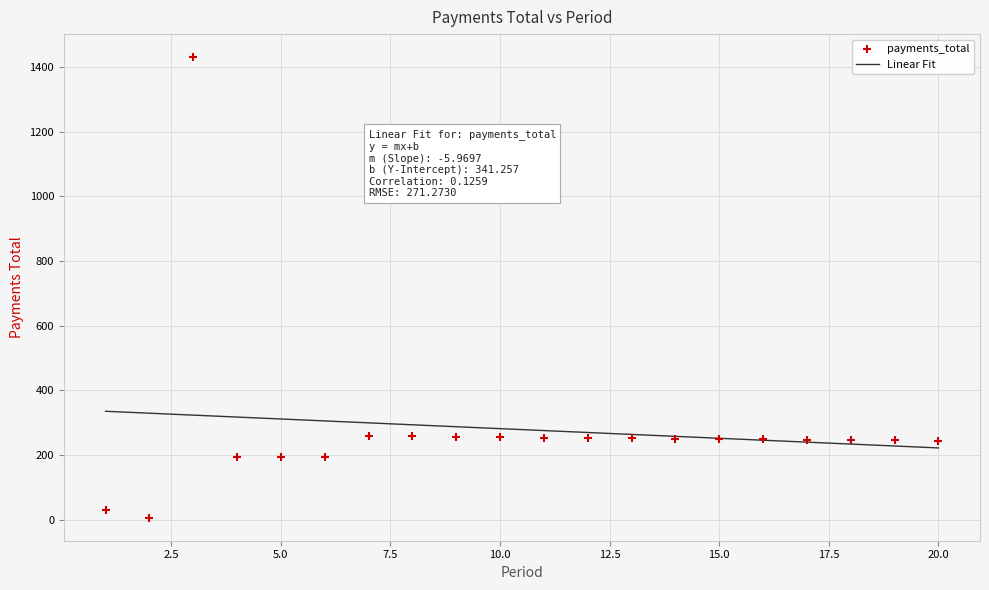

What is the range of X values (max minus min)?

19.0